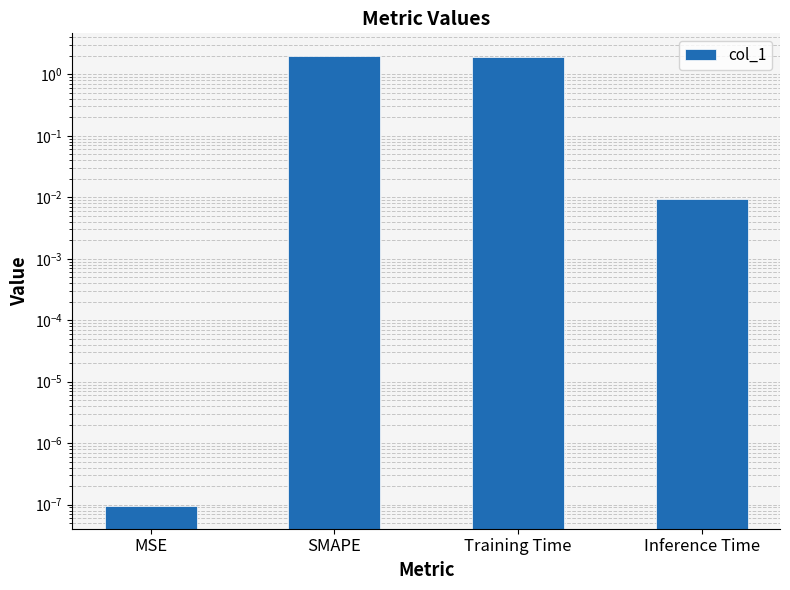

Reading left to right, transcribe all the data shown in this chart.

MSE=0.0	SMAPE=2.0	Training Time=1.9	Inference Time=0.0